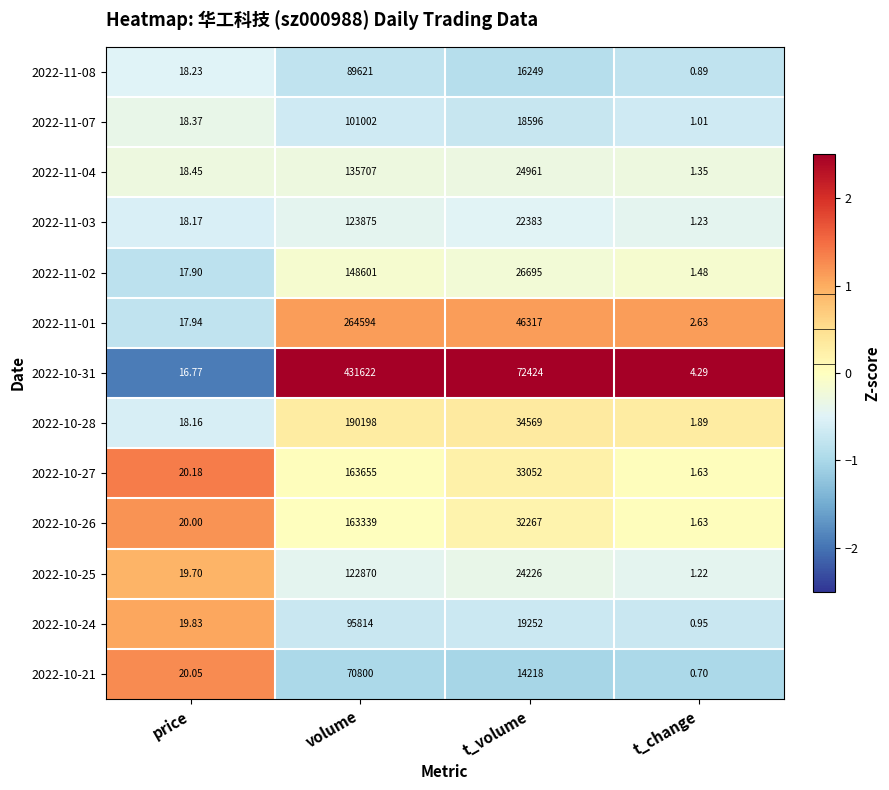

At which label is 2022-10-24 closest to 47907?

t_volume